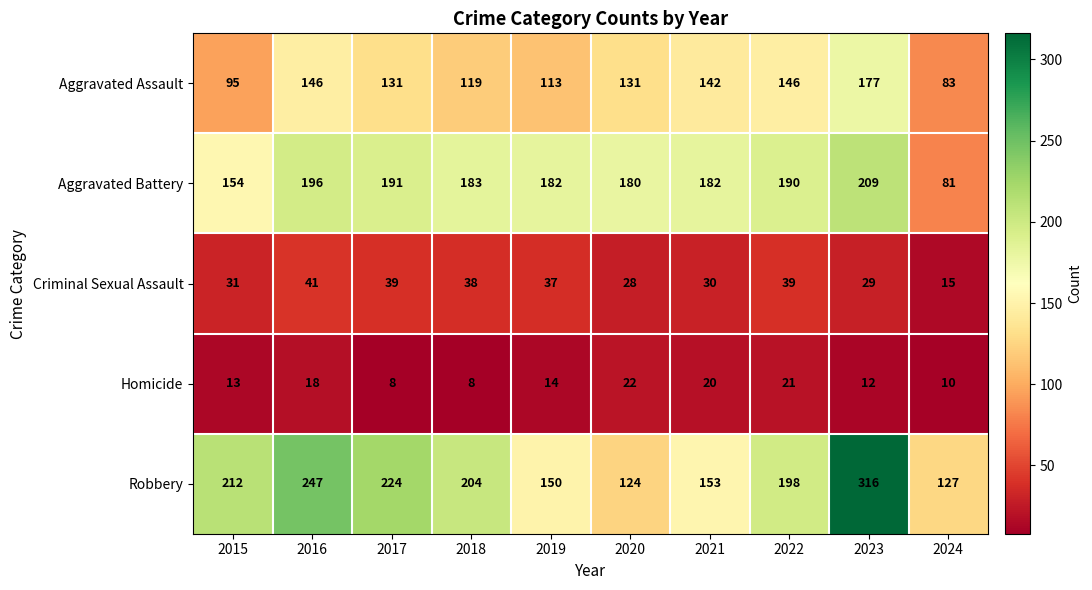

What is the sum of all Robbery values?

1955